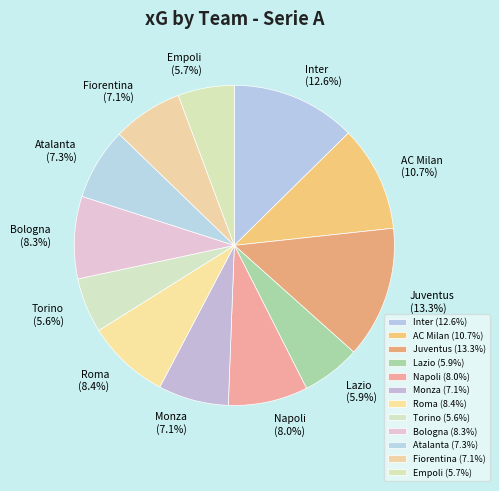

To the nearest percent, what is the difference between the largest and smallest slice percentages?

8%